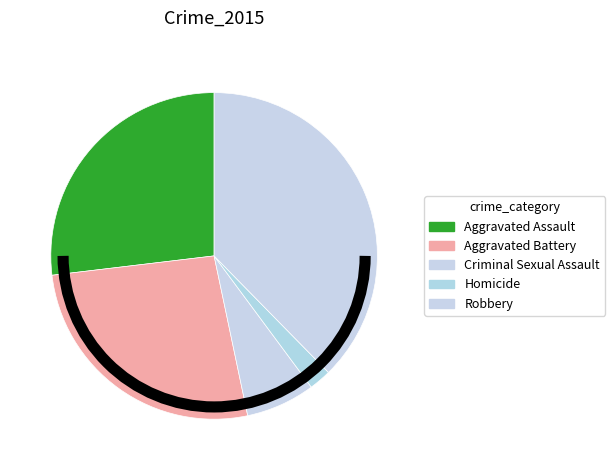

What is the ratio of the value at Robbery to the value at Homicide?

17.1